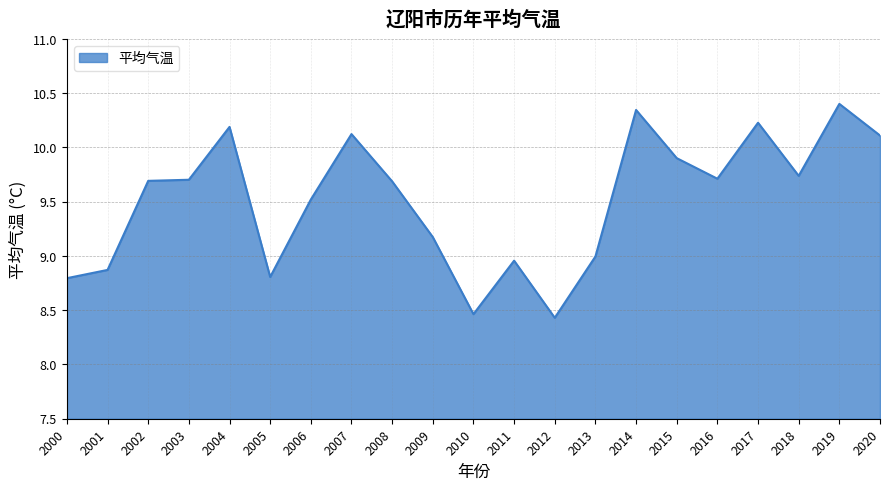

What is the minimum value shown in the chart?

8.4